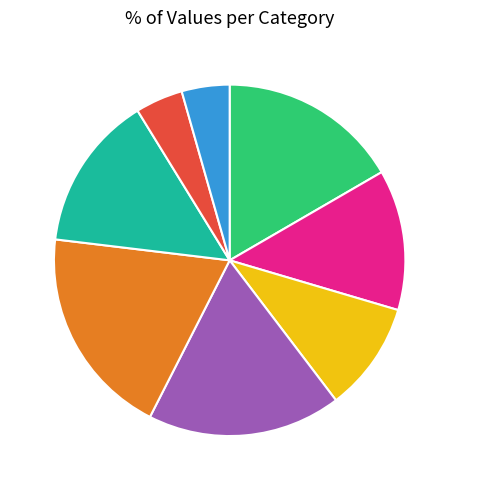

Which has a higher value, H or B?

B